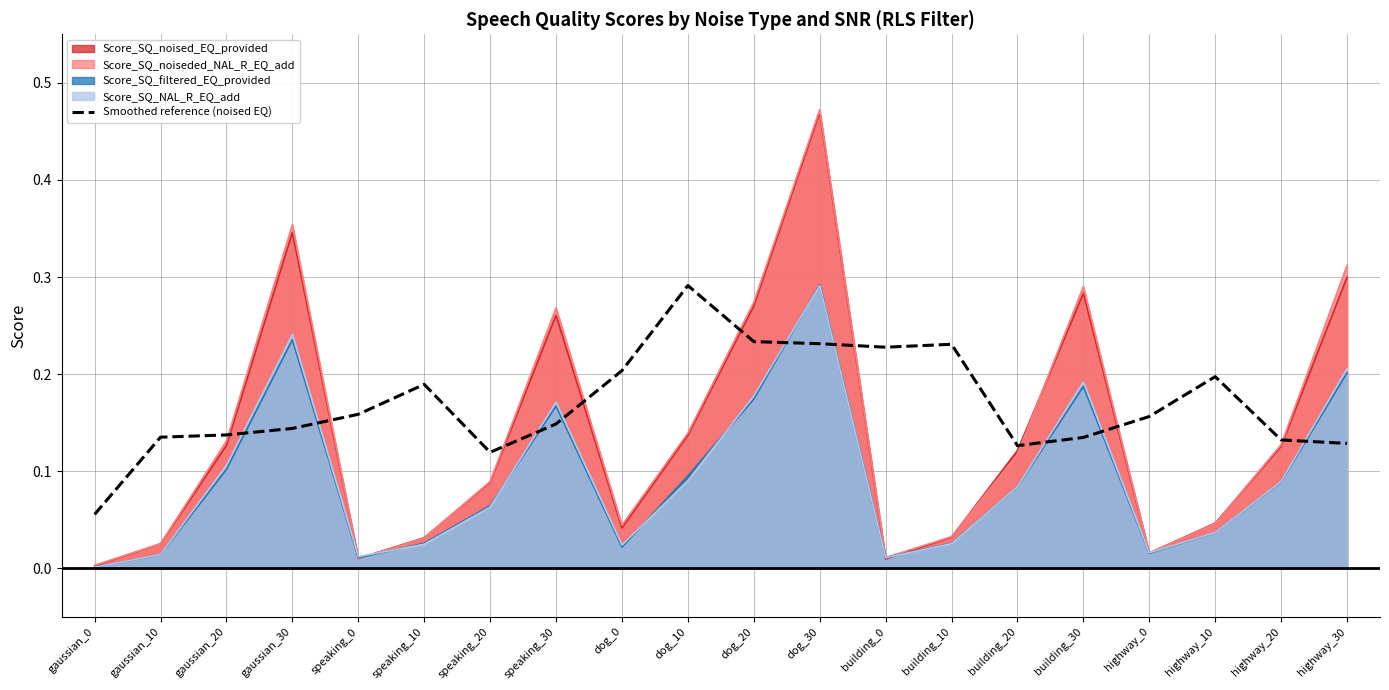

The value at building_20 is 0.1. True or false?

True